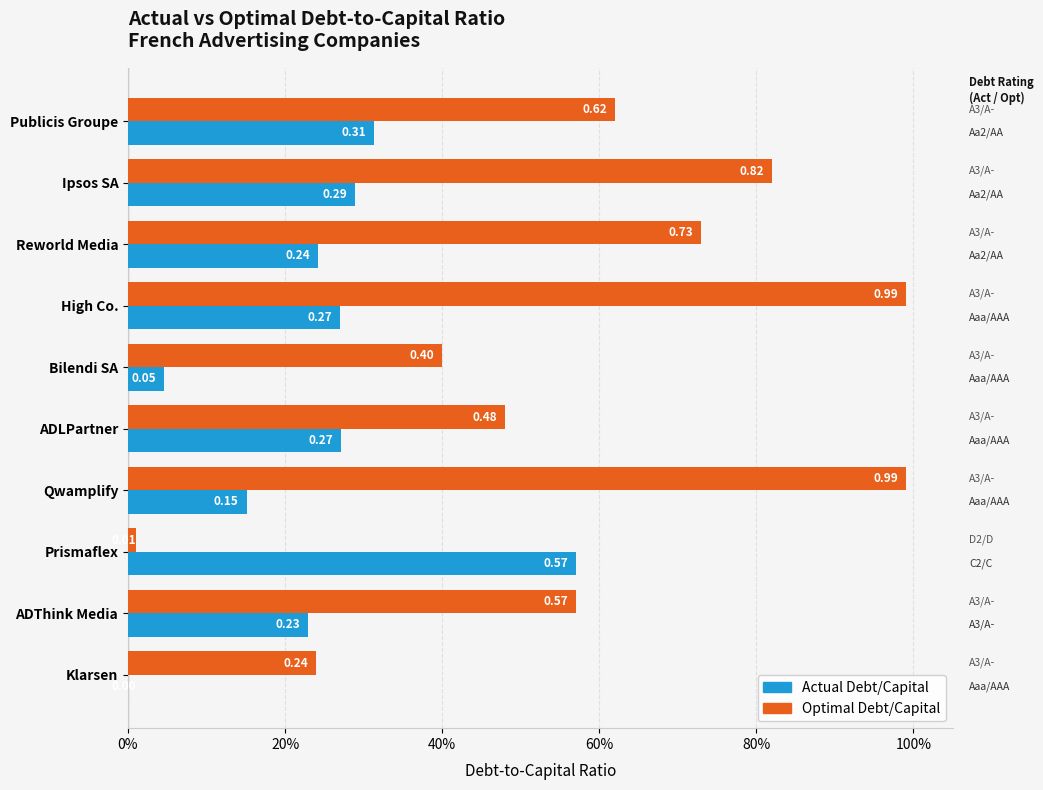

What are all the series names shown in the legend?

Actual Debt/Capital, Optimal Debt/Capital